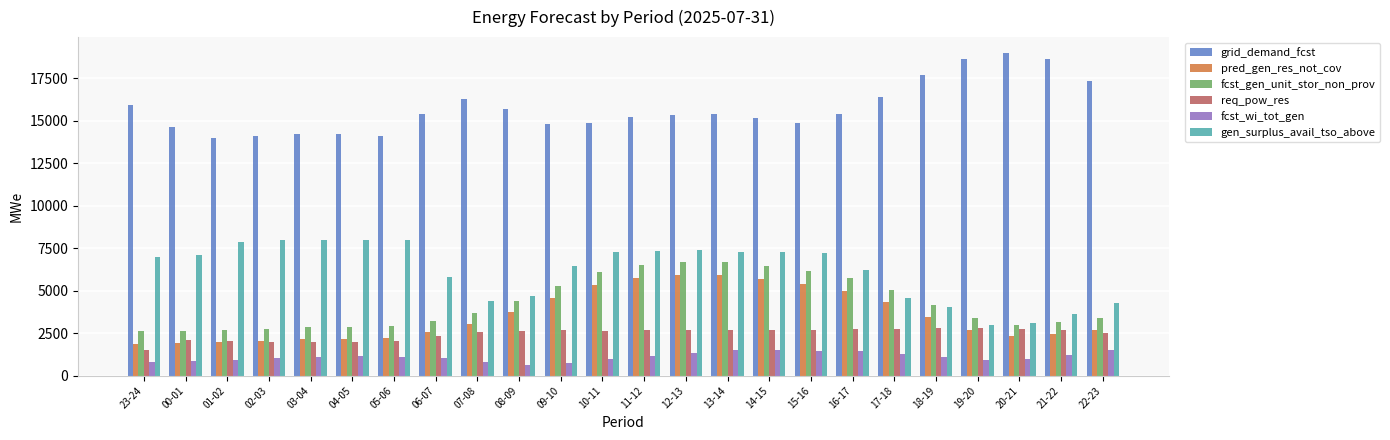

Are the bars grouped side by side (vs. stacked)?

Yes